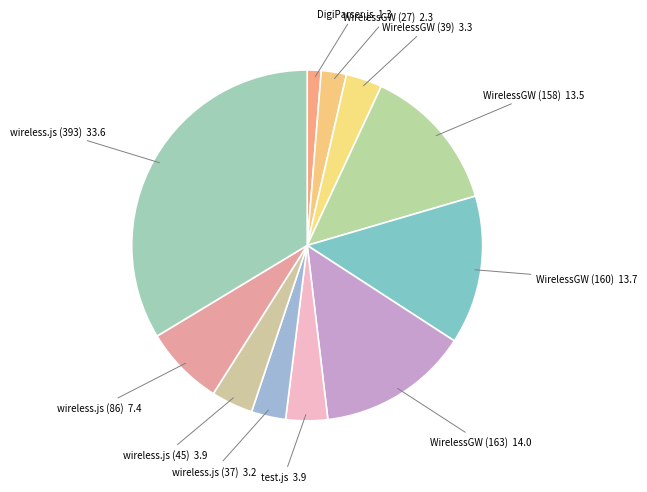

Does DigiParser.js represent more than half of the total?

No